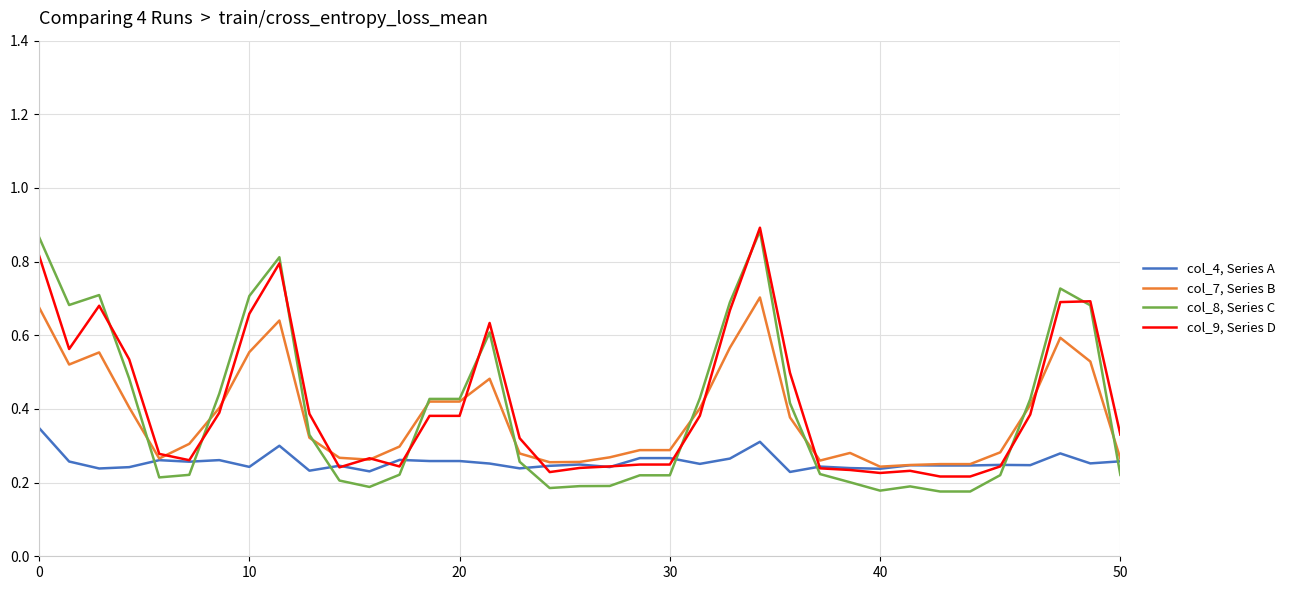

At how many categories does at least one series exceed 0?

37